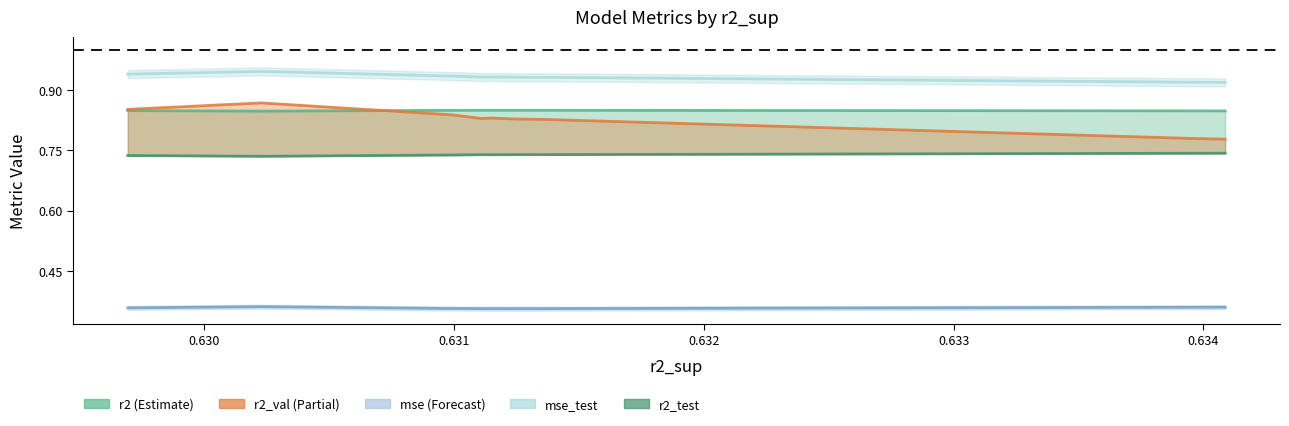

What is the value of the r2 point at the 5th from the left?

0.8